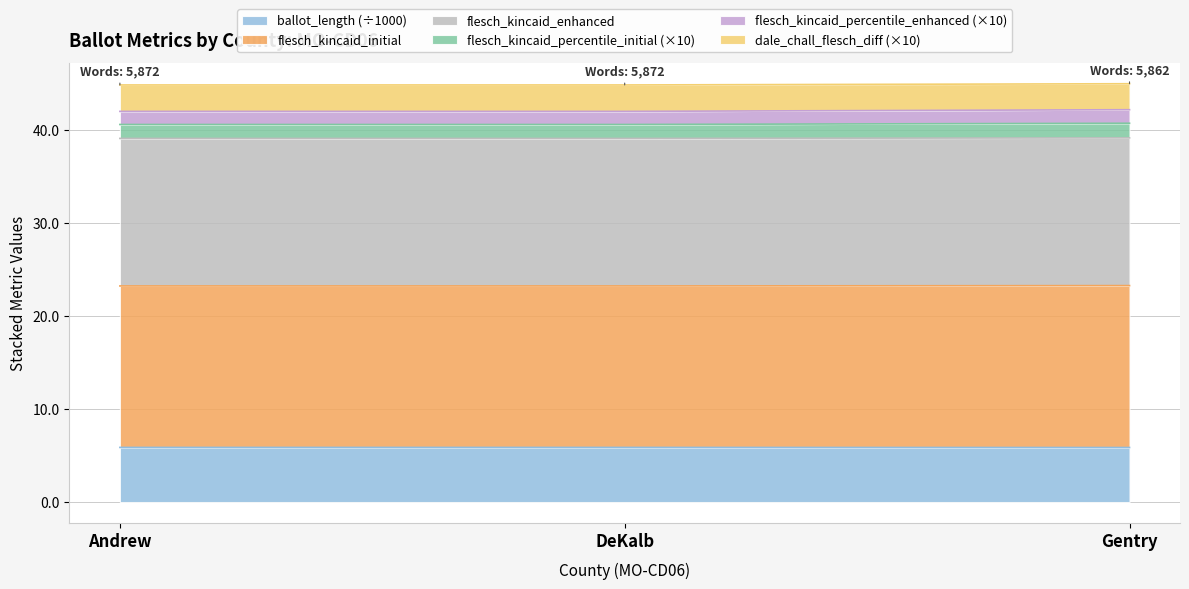

What is the label of the 3rd point from the right?

Andrew